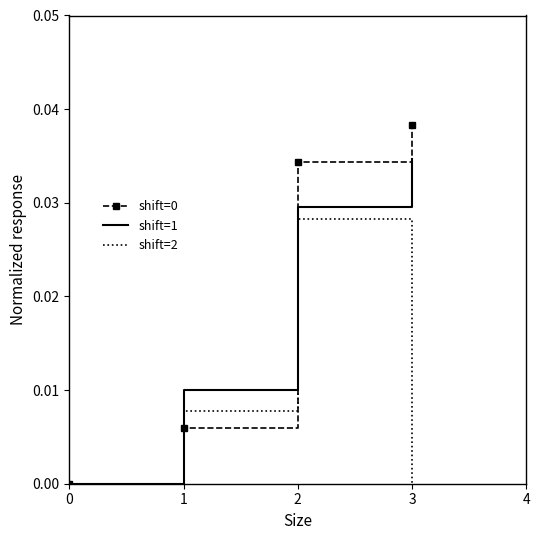

How many intersections are there between shift=2 and shift=0?

1